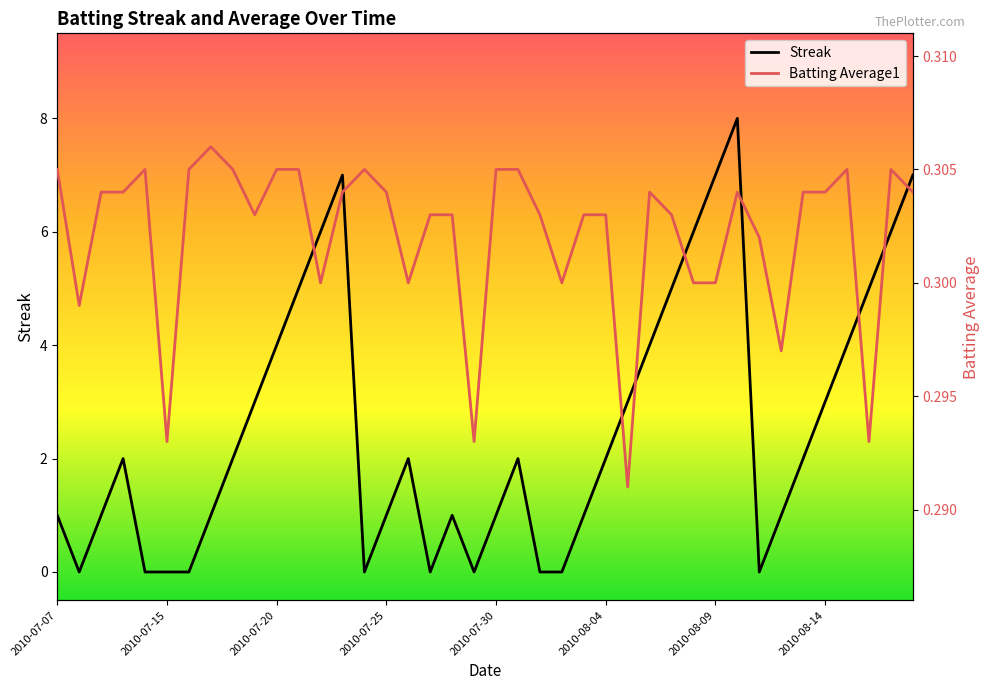

Reading left to right, transcribe all the data shown in this chart.

Streak: 2010-07-07=1.0	2010-07-08=0.0	2010-07-09=1.0	2010-07-10=2.0	2010-07-11=0.0	2010-07-15=0.0	2010-07-16=0.0	2010-07-17=1.0	2010-07-18=2.0	2010-07-19=3.0	2010-07-20=4.0	2010-07-21=5.0	2010-07-22=6.0	2010-07-23=7.0	2010-07-24=0.0	2010-07-25=1.0	2010-07-26=2.0	2010-07-27=0.0	2010-07-28=1.0	2010-07-29=0.0	2010-07-30=1.0	2010-07-31=2.0	2010-08-01=0.0	2010-08-02=0.0	2010-08-03=1.0	2010-08-04=2.0	2010-08-05=3.0	2010-08-06=4.0	2010-08-07=5.0	2010-08-08=6.0	2010-08-09=7.0	2010-08-10=8.0	2010-08-11=0.0	2010-08-12=1.0	2010-08-13=2.0	2010-08-14=3.0	2010-08-15=4.0	2010-08-16=5.0	2010-08-17=6.0	2010-08-18=7.0
Batting Average1: 2010-07-07=0.3	2010-07-08=0.3	2010-07-09=0.3	2010-07-10=0.3	2010-07-11=0.3	2010-07-15=0.3	2010-07-16=0.3	2010-07-17=0.3	2010-07-18=0.3	2010-07-19=0.3	2010-07-20=0.3	2010-07-21=0.3	2010-07-22=0.3	2010-07-23=0.3	2010-07-24=0.3	2010-07-25=0.3	2010-07-26=0.3	2010-07-27=0.3	2010-07-28=0.3	2010-07-29=0.3	2010-07-30=0.3	2010-07-31=0.3	2010-08-01=0.3	2010-08-02=0.3	2010-08-03=0.3	2010-08-04=0.3	2010-08-05=0.3	2010-08-06=0.3	2010-08-07=0.3	2010-08-08=0.3	2010-08-09=0.3	2010-08-10=0.3	2010-08-11=0.3	2010-08-12=0.3	2010-08-13=0.3	2010-08-14=0.3	2010-08-15=0.3	2010-08-16=0.3	2010-08-17=0.3	2010-08-18=0.3